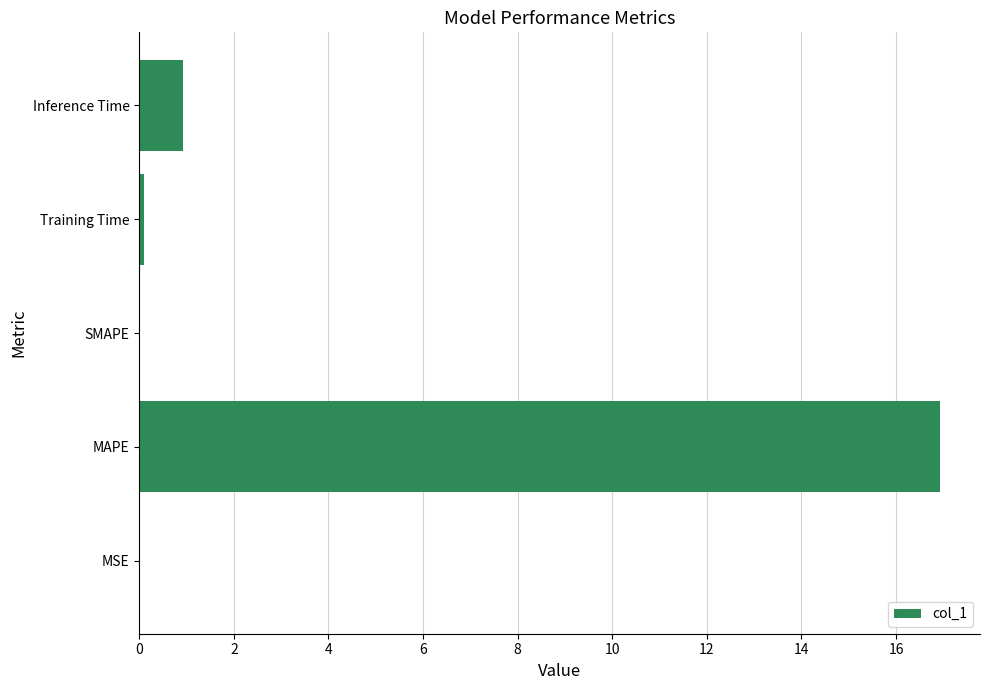

Is it true that the value at MSE is 0.0?

True